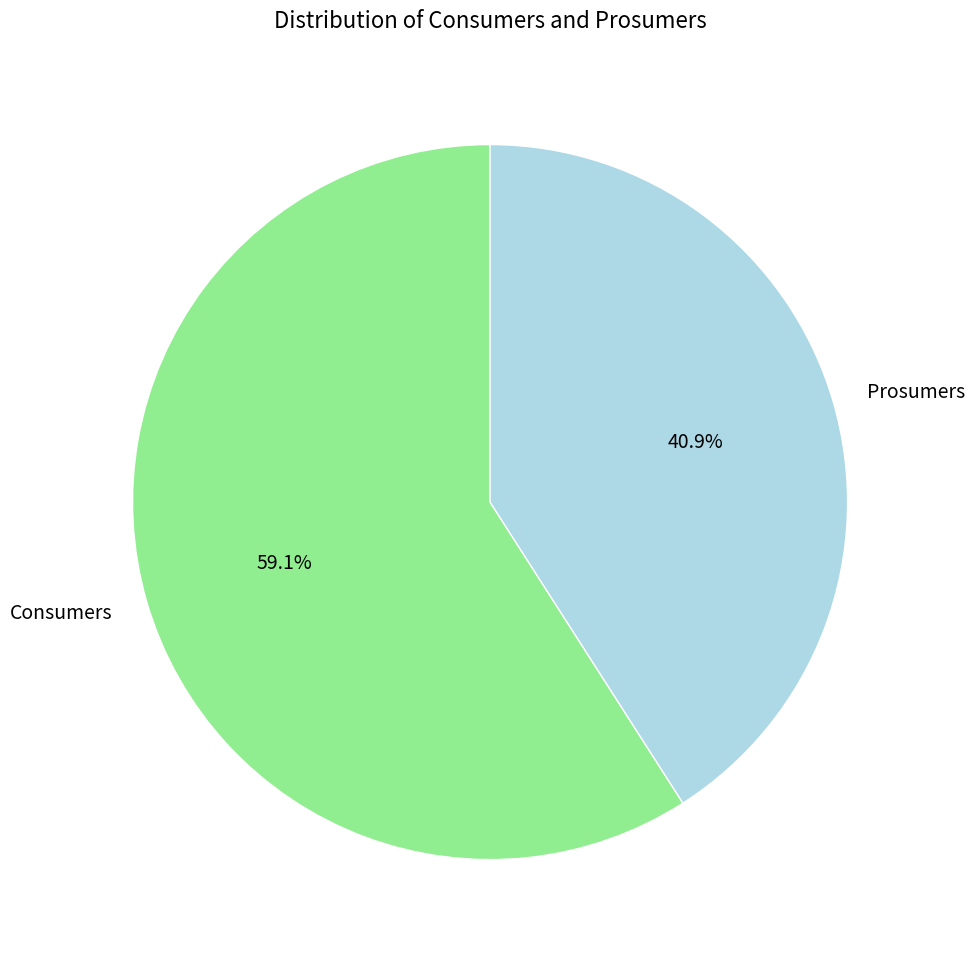

To the nearest percent, what is the difference between the Consumers and Prosumers slice percentages?

18%